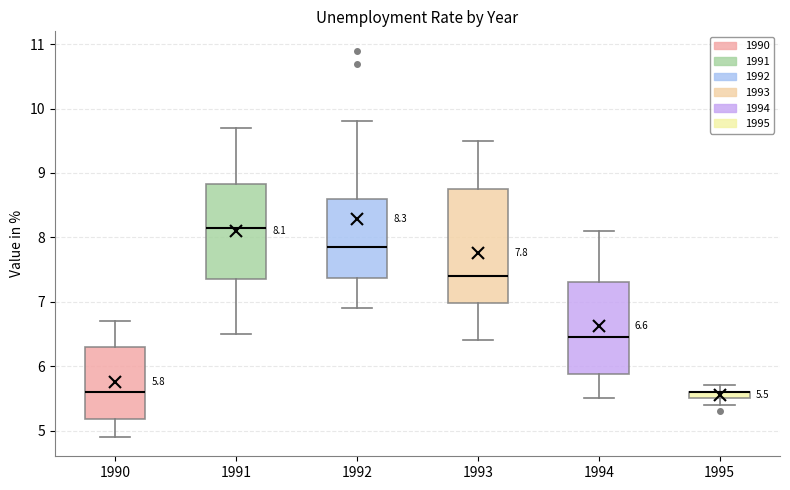

Comparing the boxes themselves (not the whiskers), which one is the tallest?

1993